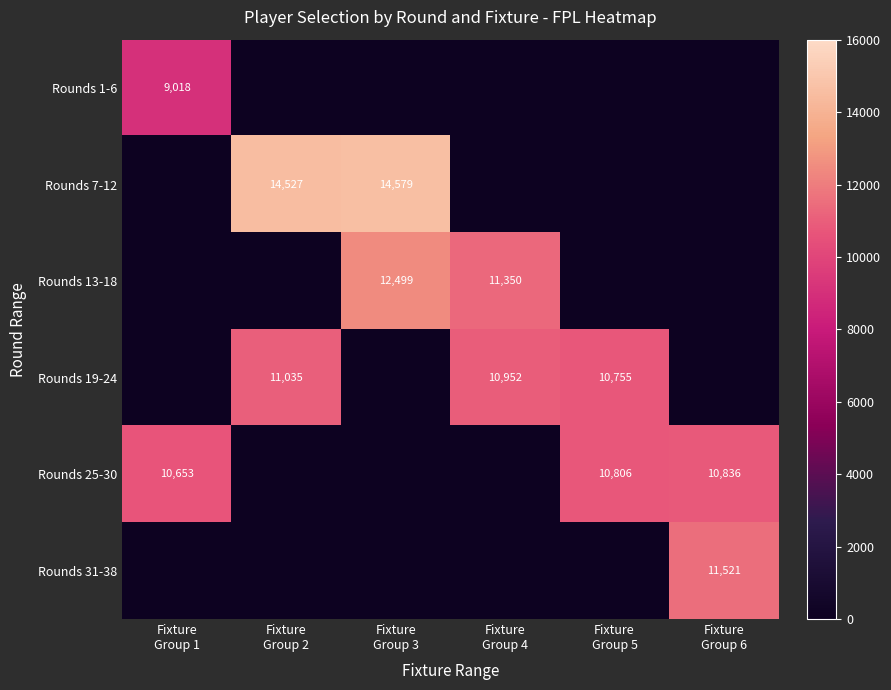

True or false: Rounds 19-24 has a value of 11035.0 at Fixture Group 2.

True